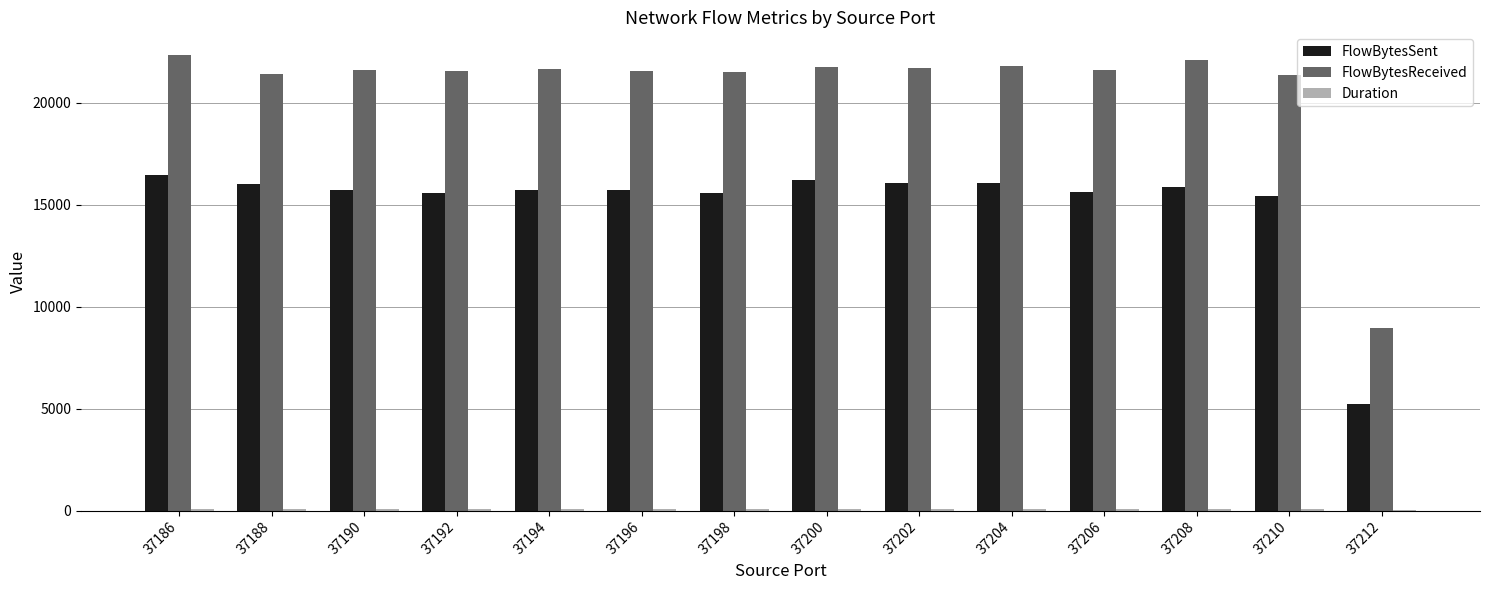

Which series has the largest total across all categories?

FlowBytesReceived